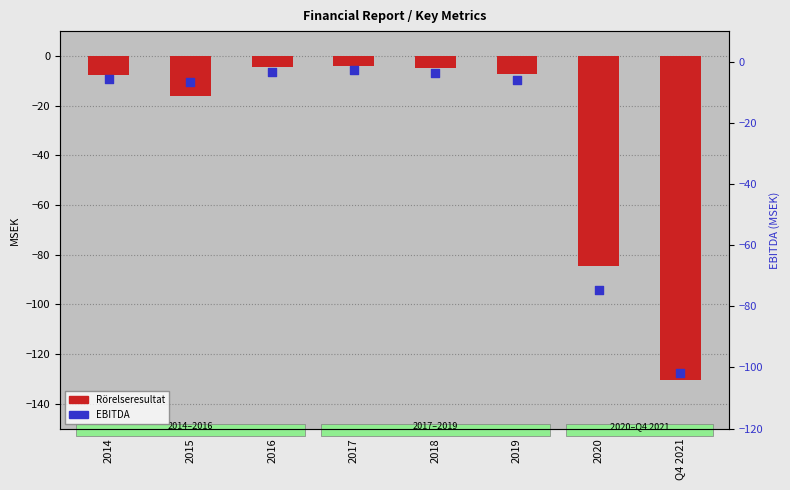

Is the value of EBITDA at 2015 greater than the value of Rörelseresultat at 2015?

Yes